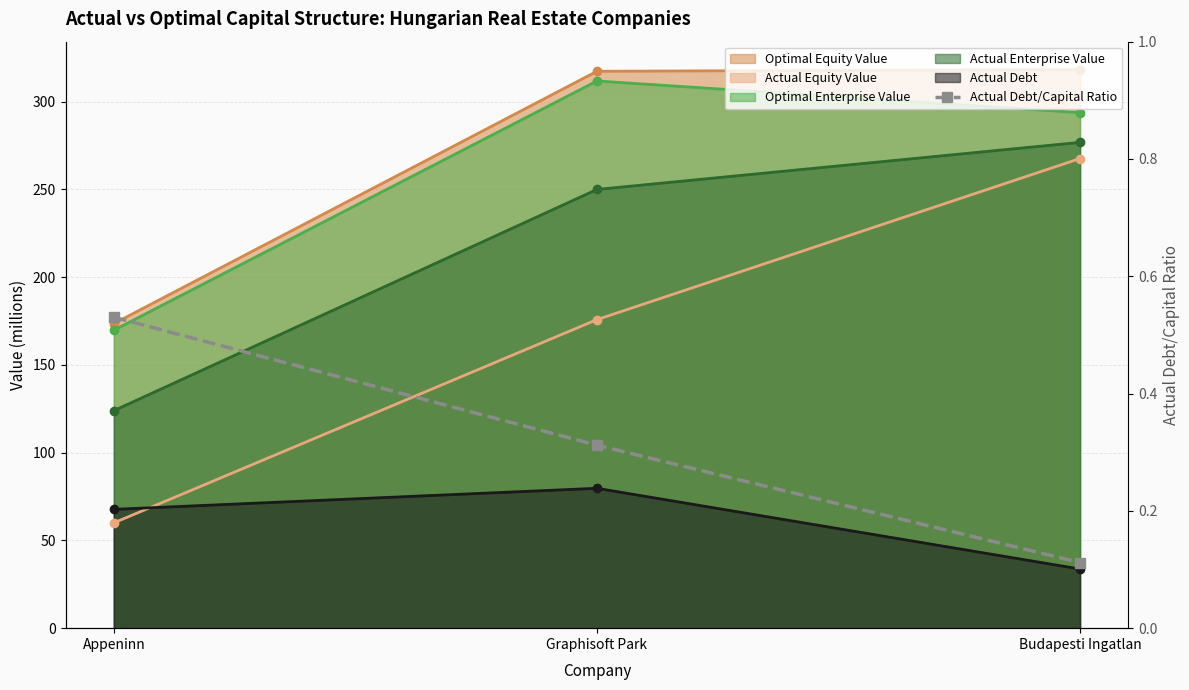

What is the minimum value shown in the chart?

0.1